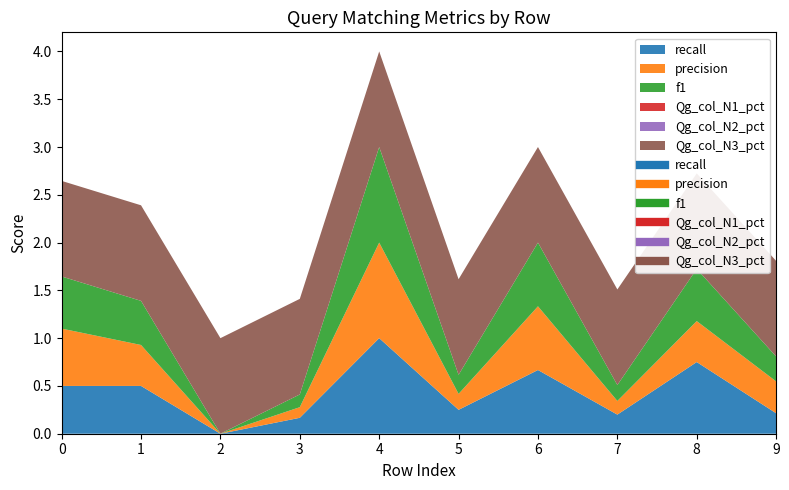

What is the sum of all recall values?

4.2